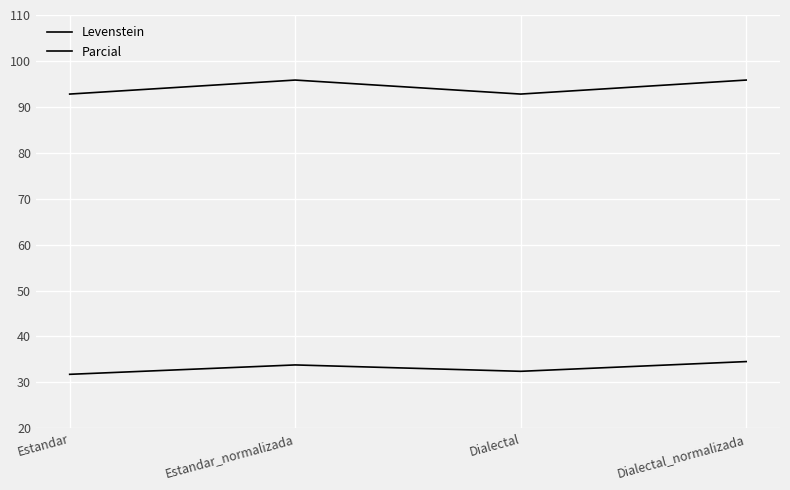

The value of Levenstein at Dialectal_normalizada is 34.5. True or false?

True